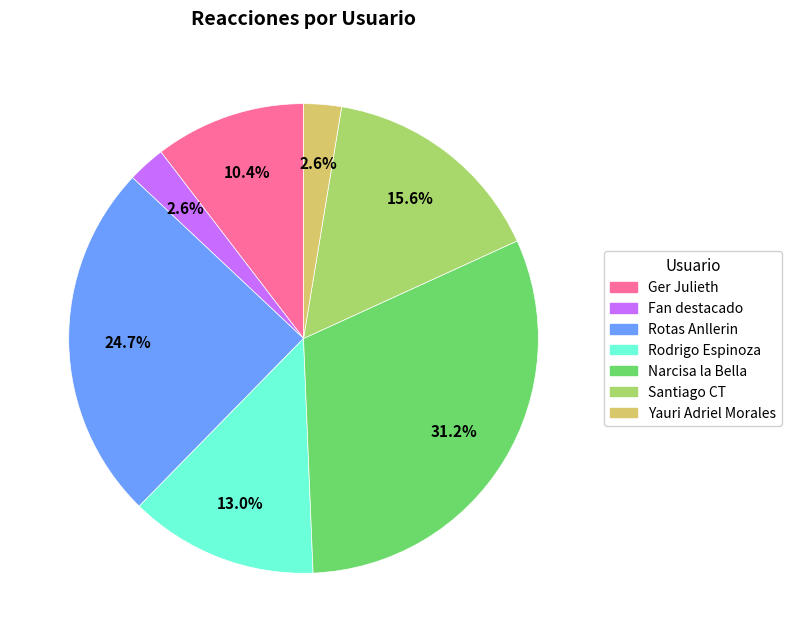

Is there a majority slice in this chart?

No